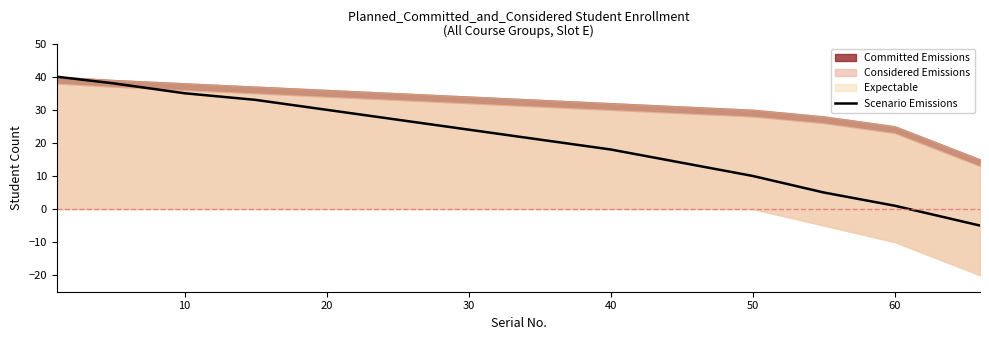

Count the number of values greater than 21.

7